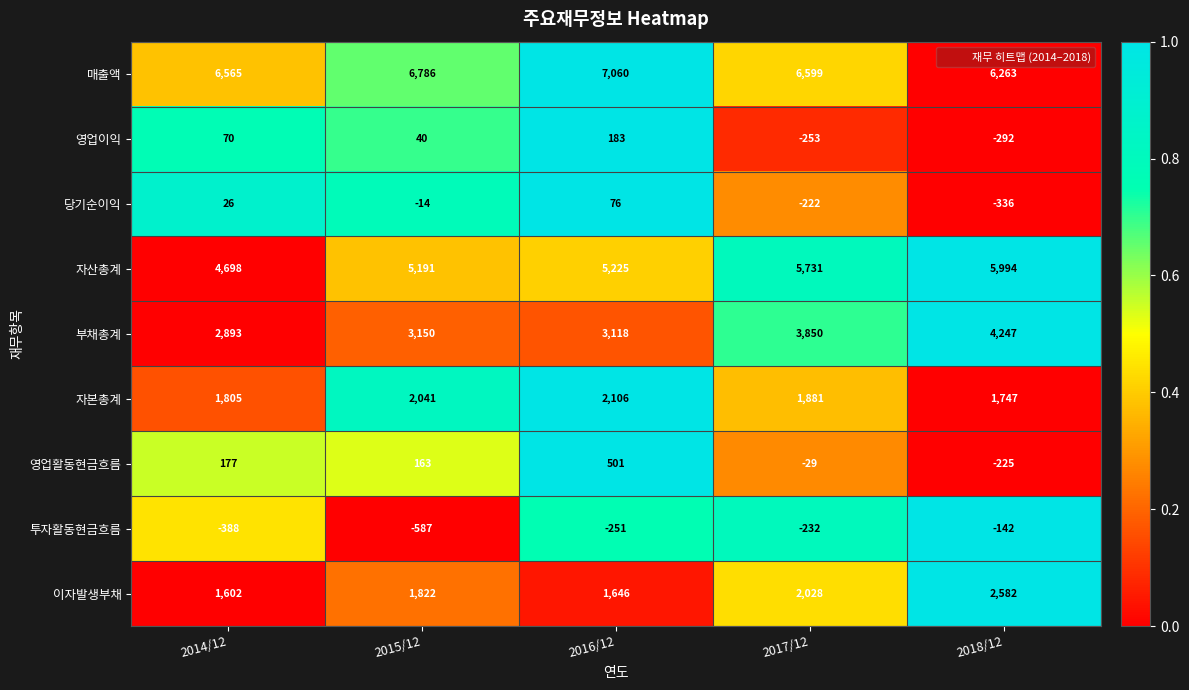

True or false: 투자활동현금흐름 has a value of -190 at 2018/12.

False